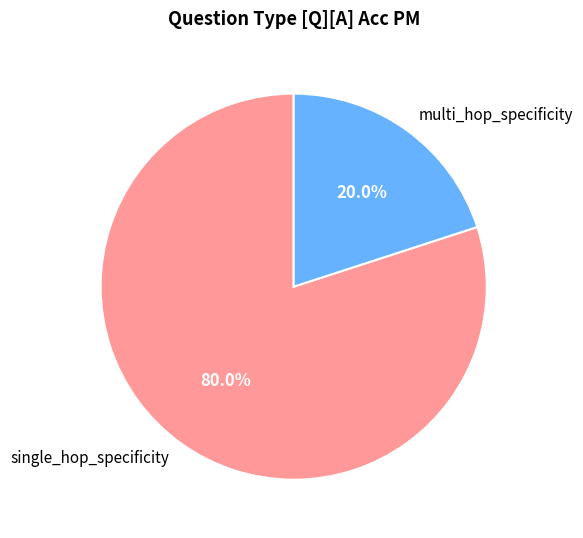

Is single_hop_specificity the majority of the pie?

Yes